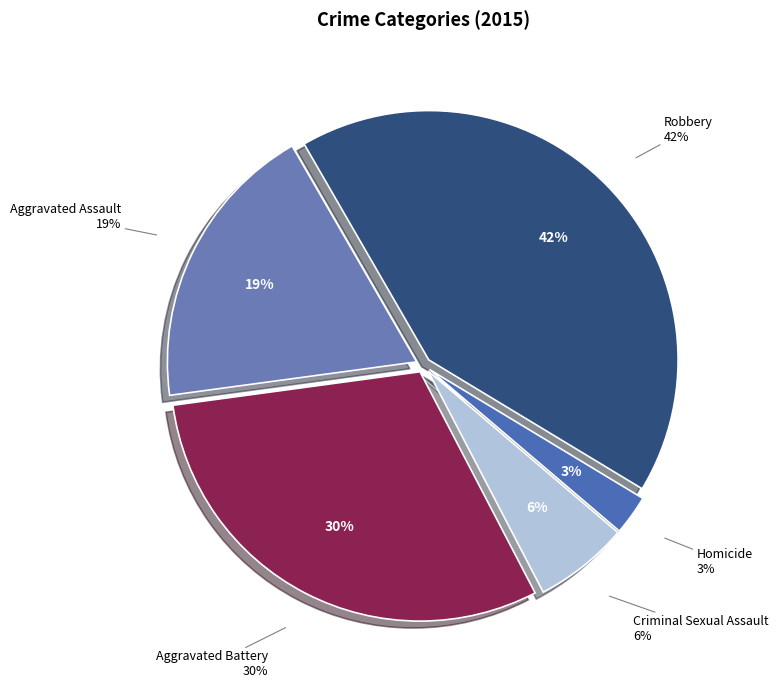

Is there any slice that represents more than half of the pie?

No